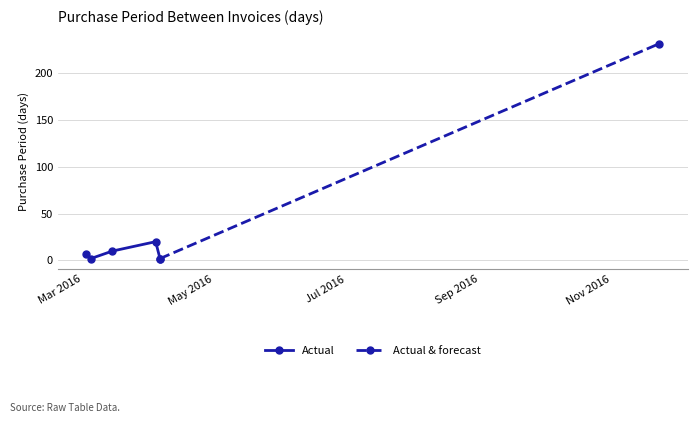

Which label corresponds to the largest value in the chart?

2016-11-23